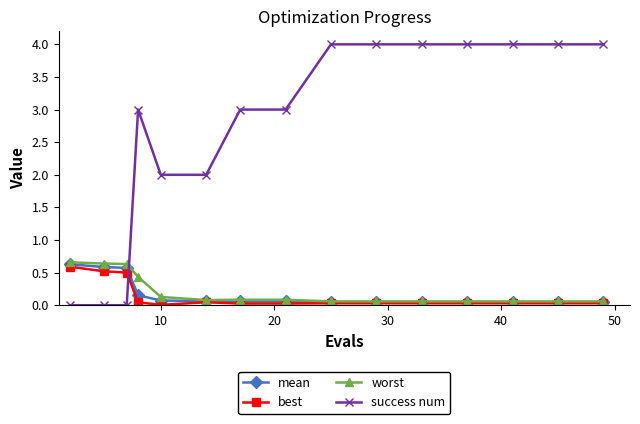

Which series has the largest total across all categories?

success num